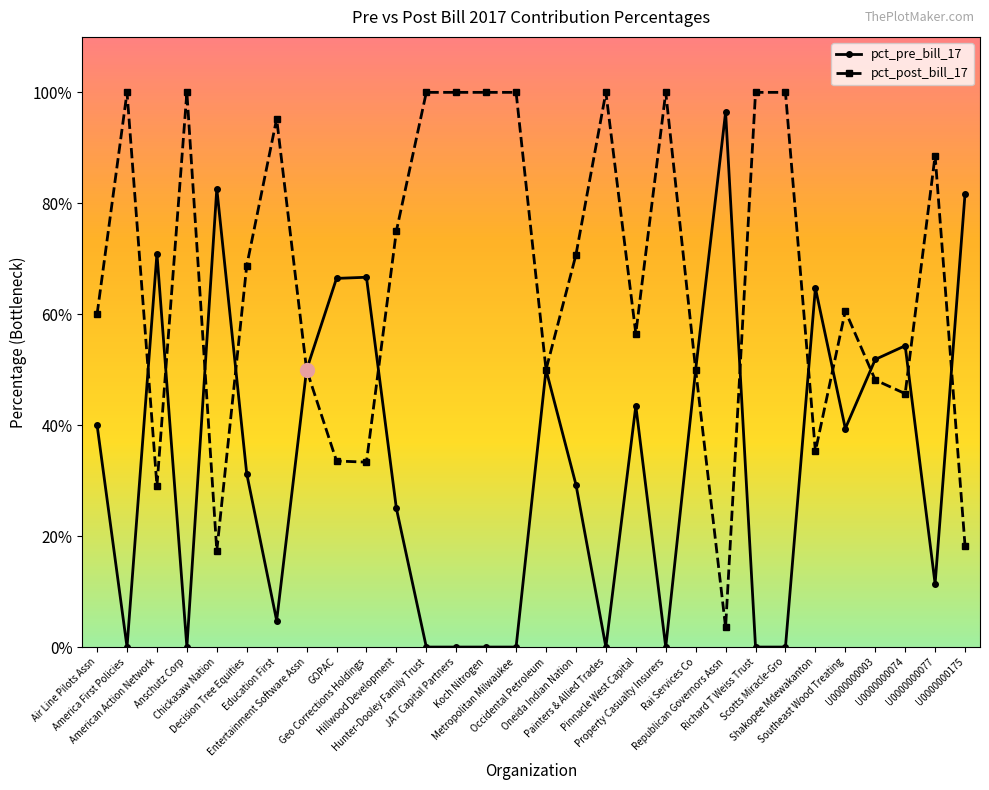

Does the chart have visible grid lines?

No